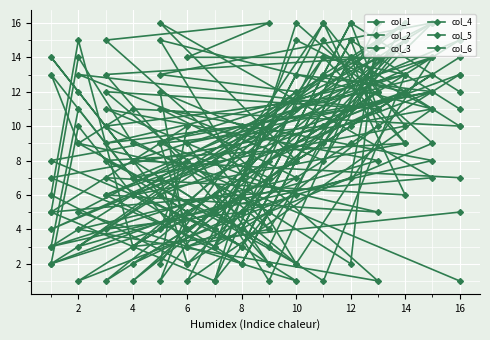

The value of col_6 at 14 is 12. True or false?

True